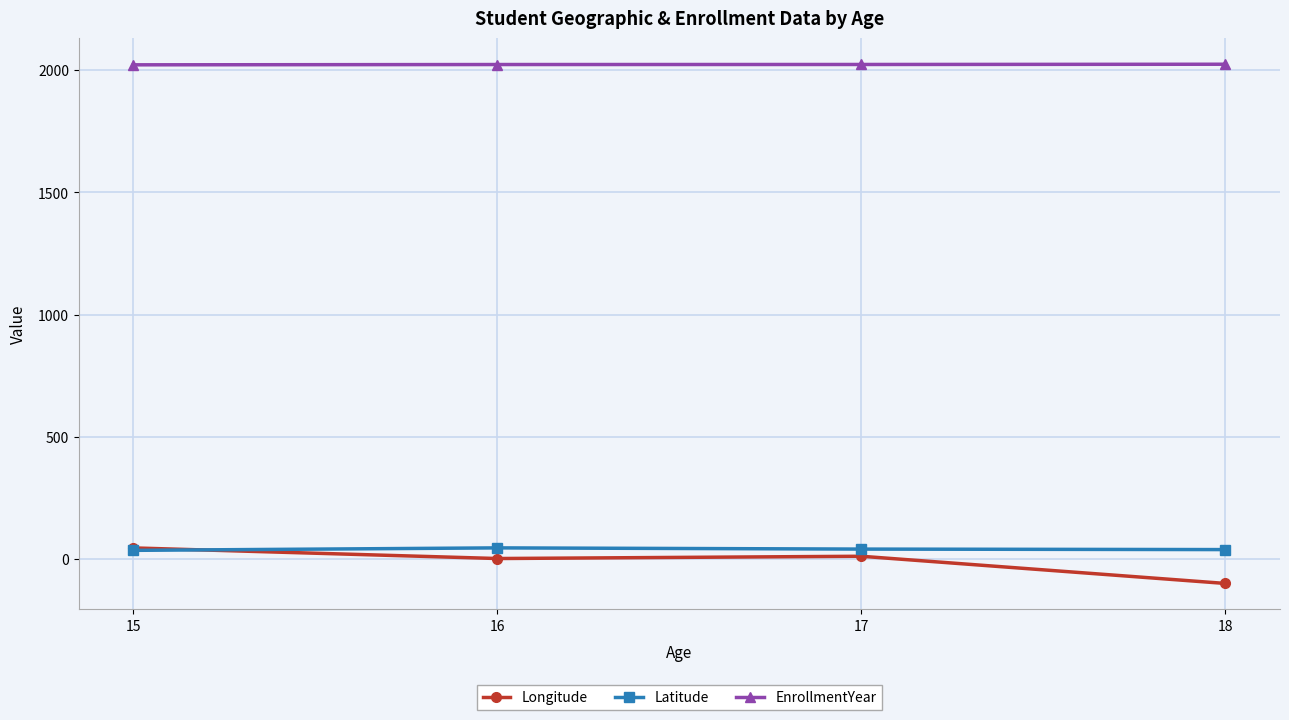

What is the value of the EnrollmentYear point at the 4th from the left?

2024.0